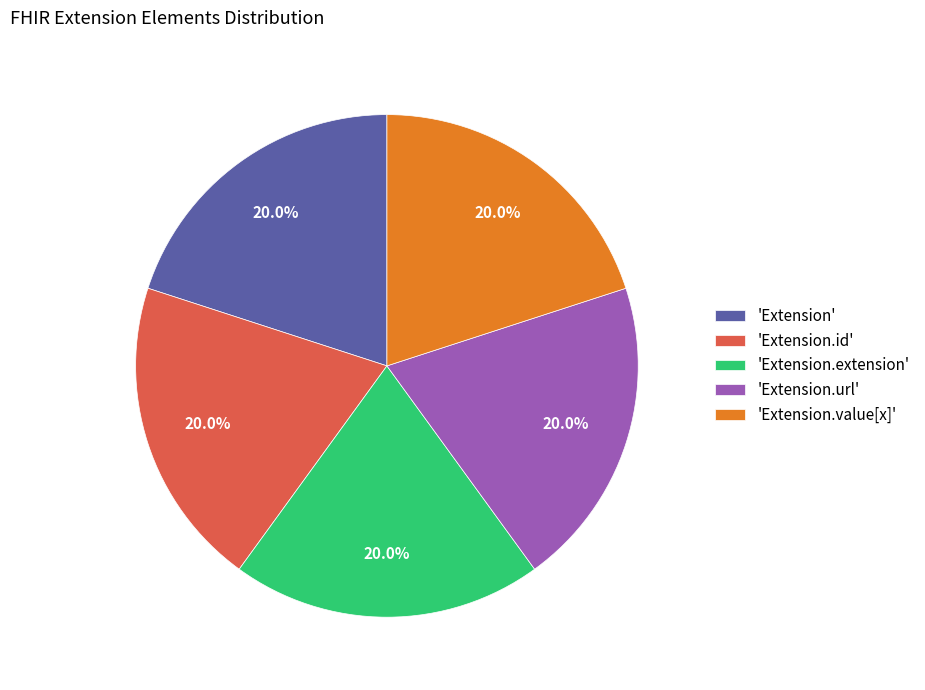

How much of the chart is everything except 'Extension.value[x]'?

80.0%